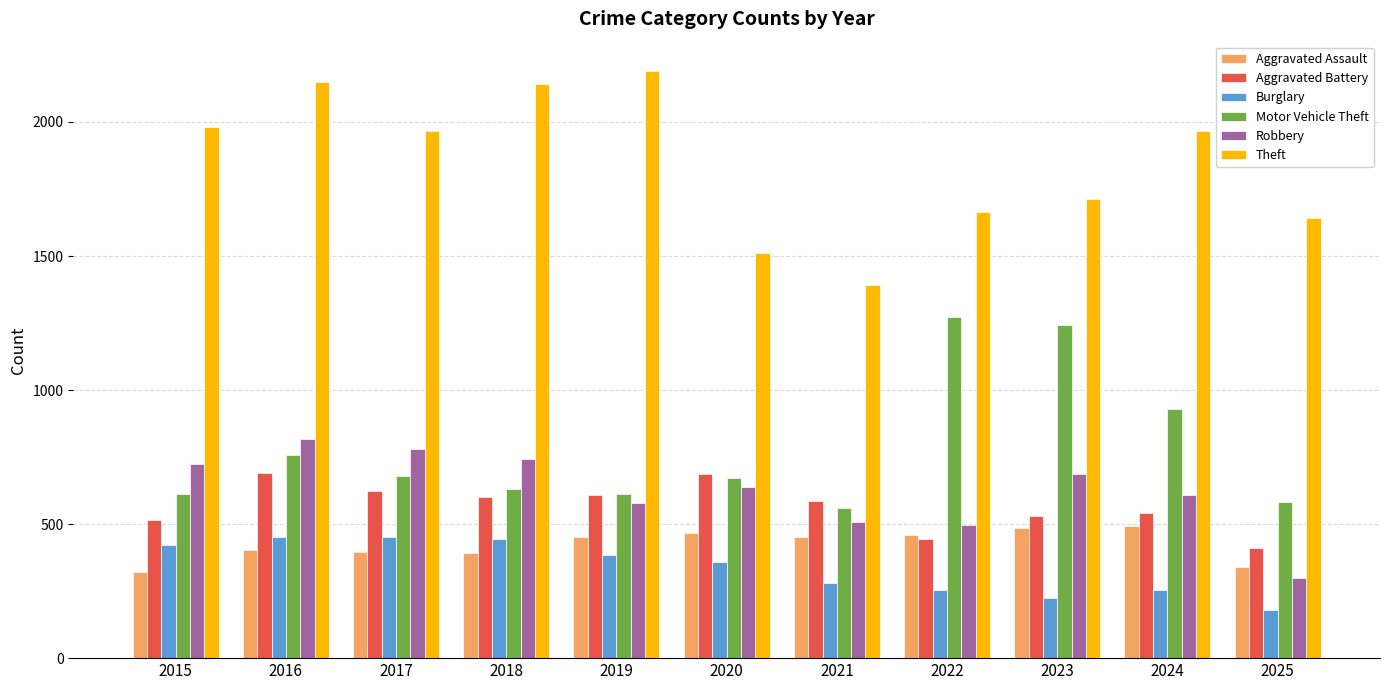

Count the number of categories in the chart.

11